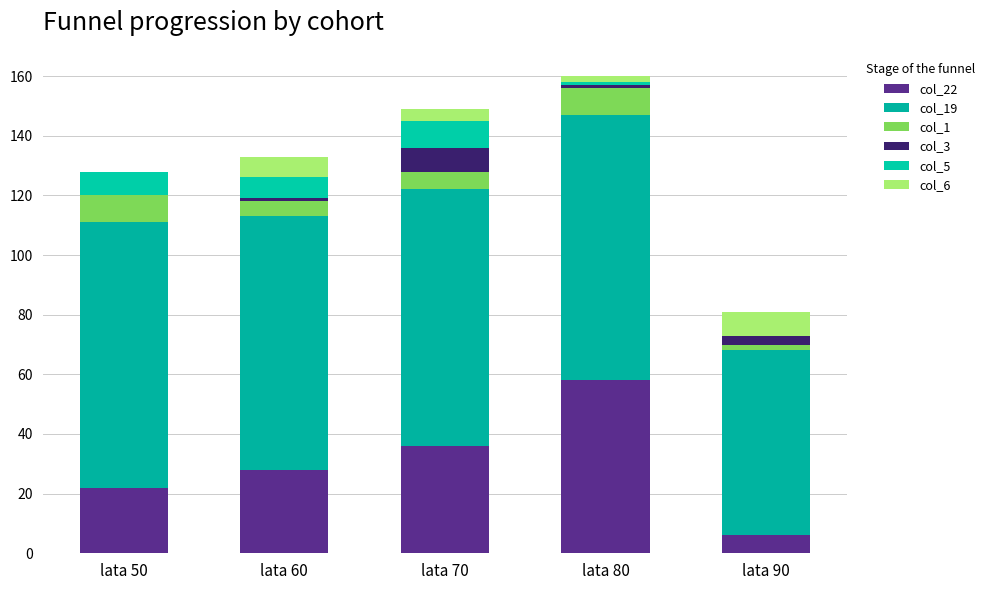

The value of col_19 at lata 90 is 101. True or false?

False